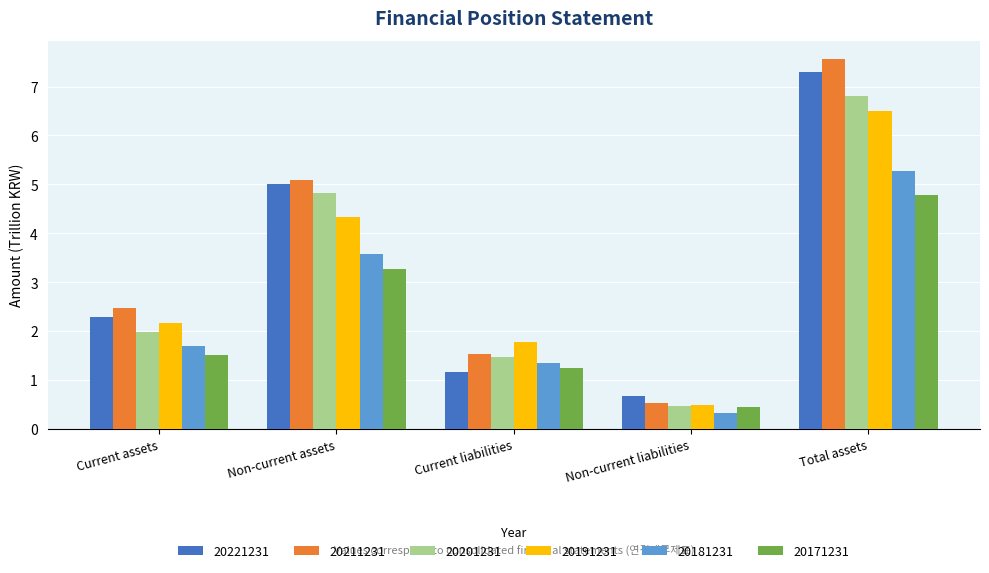

What is the approximate value of 20211231 at Current assets?

2.5